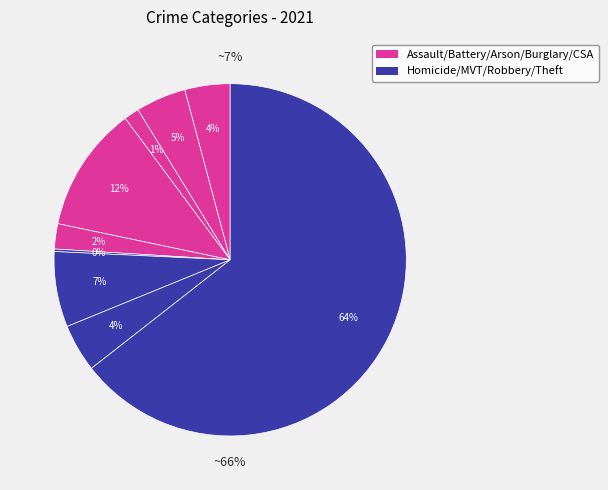

What percentage is the Arson slice, to the nearest percent?

1%